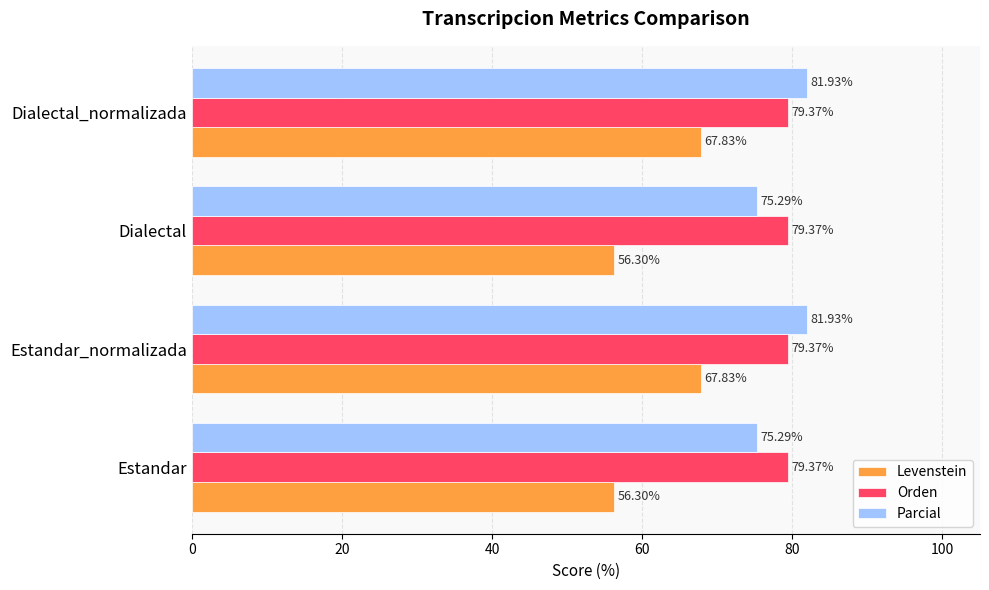

What is the total value across all series at Estandar_normalizada?

229.1